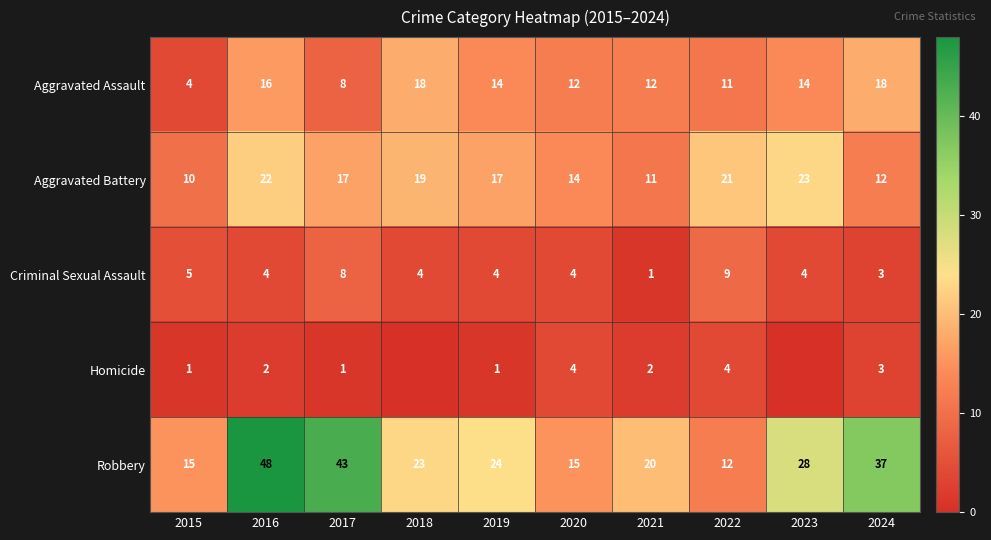

How many data points in Aggravated Battery are less than 17?

4